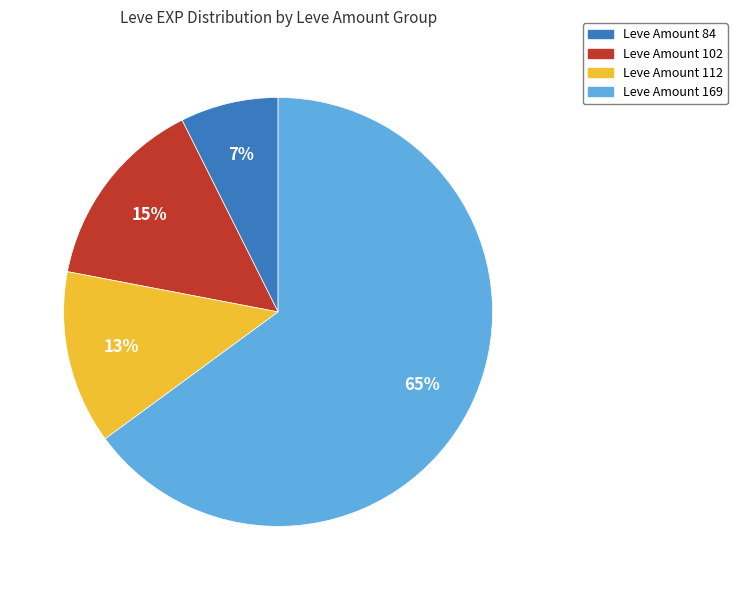

To the nearest percent, what is the average slice percentage?

25%